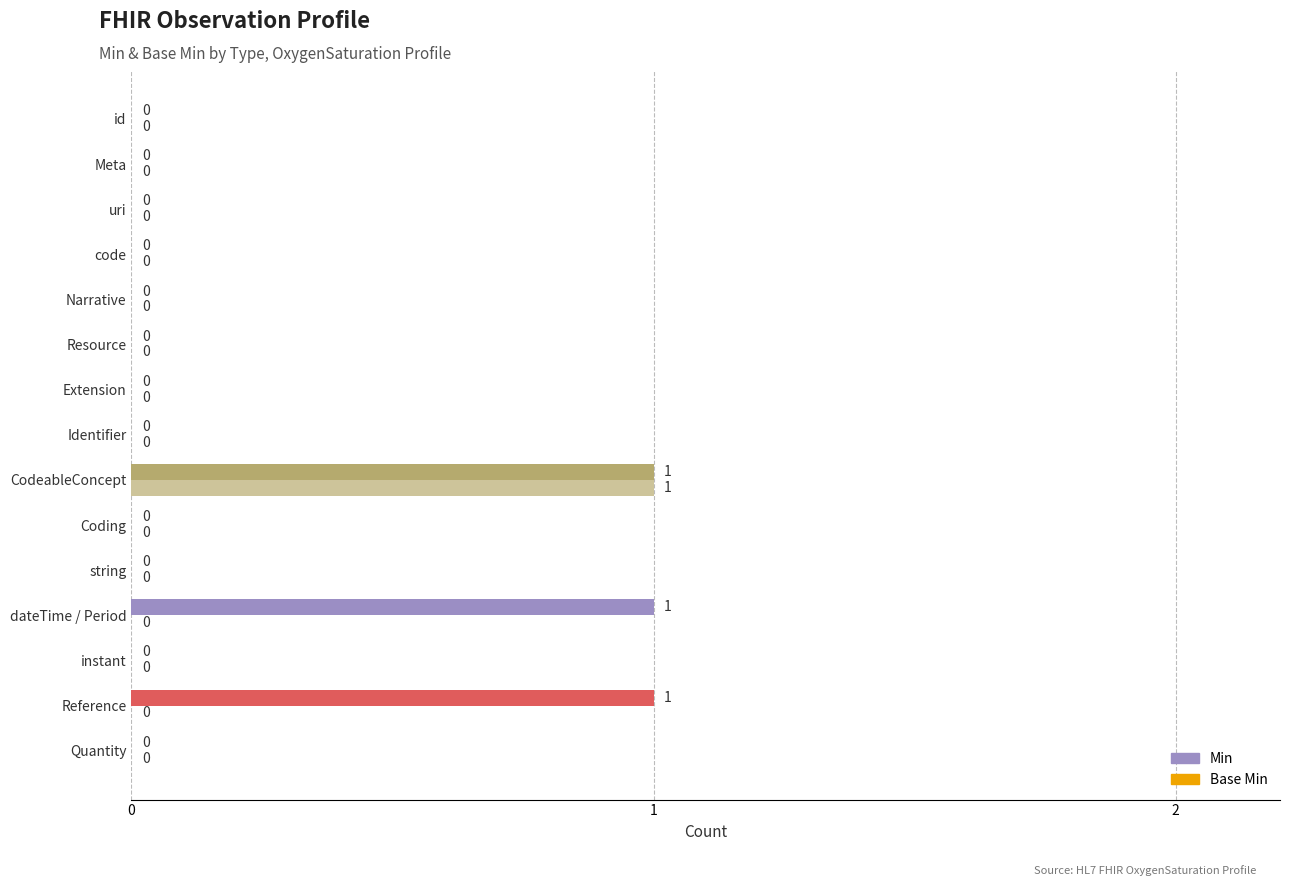

Which series has the largest total across all categories?

Min